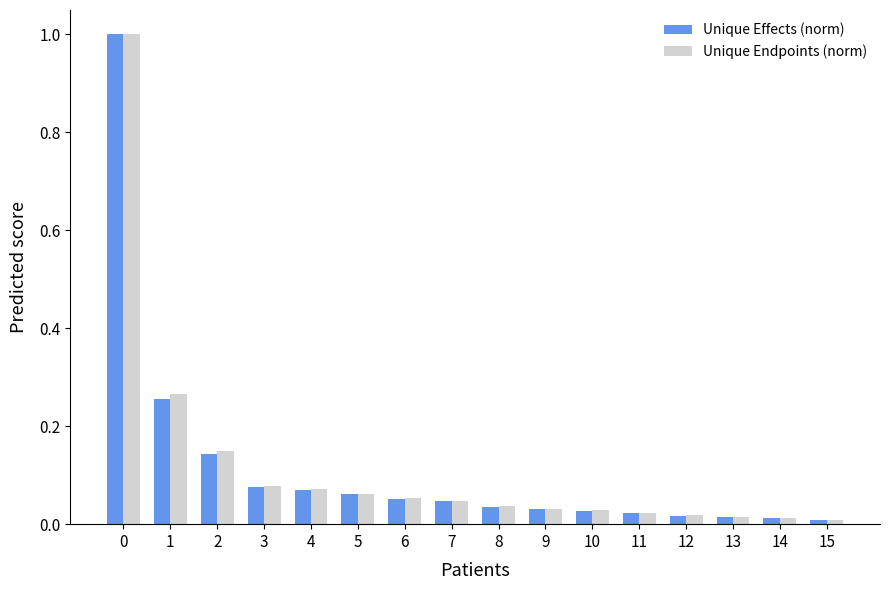

Is the value of Unique Endpoints (norm) at 7 greater than the value of Unique Effects (norm) at 15?

Yes